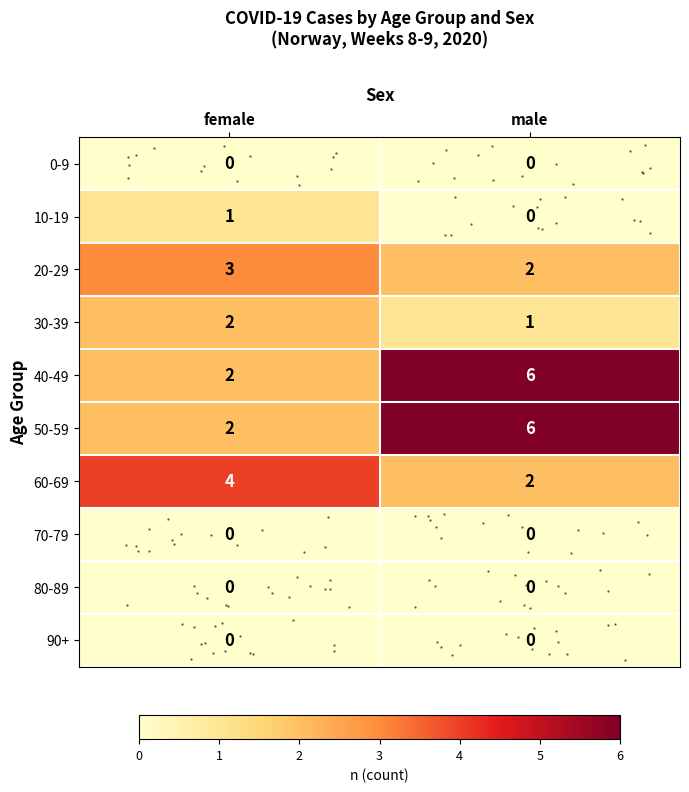

Count the number of data series in this chart.

10